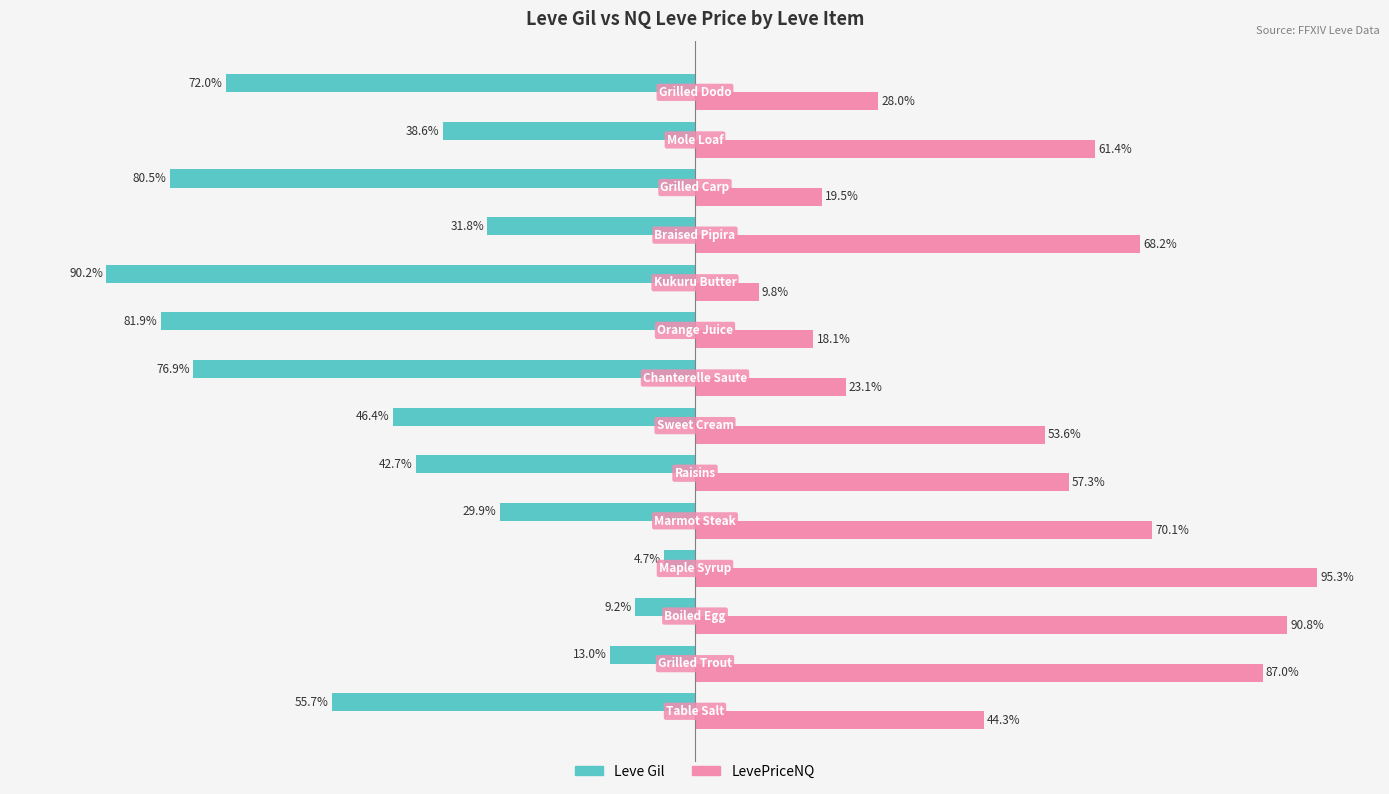

Which series has the largest total across all categories?

LevePriceNQ